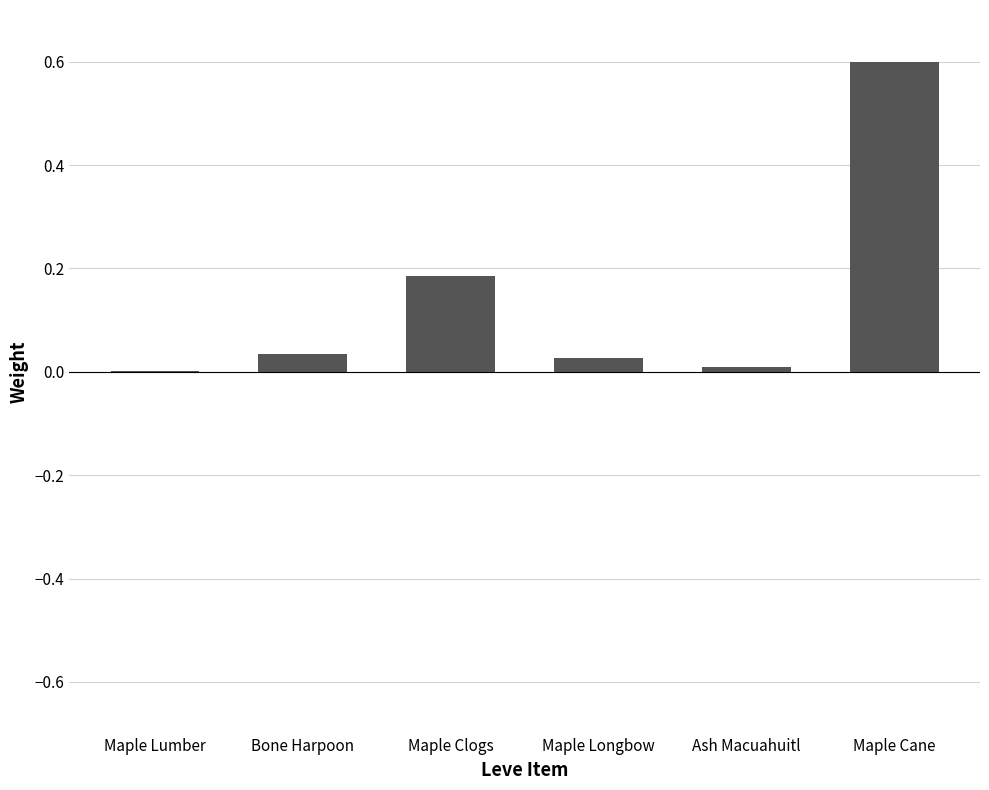

What is the sum of all values?

0.9